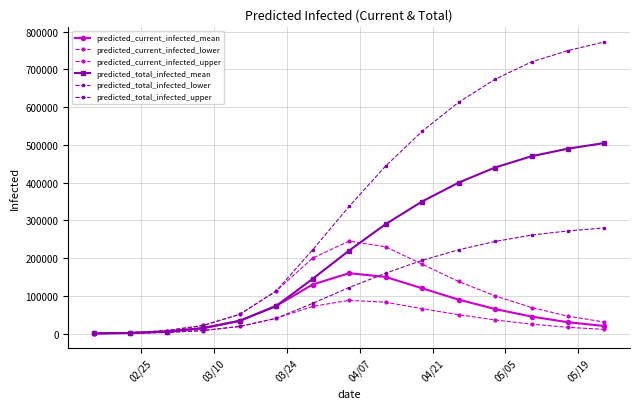

How many distinct data groups are displayed?

6